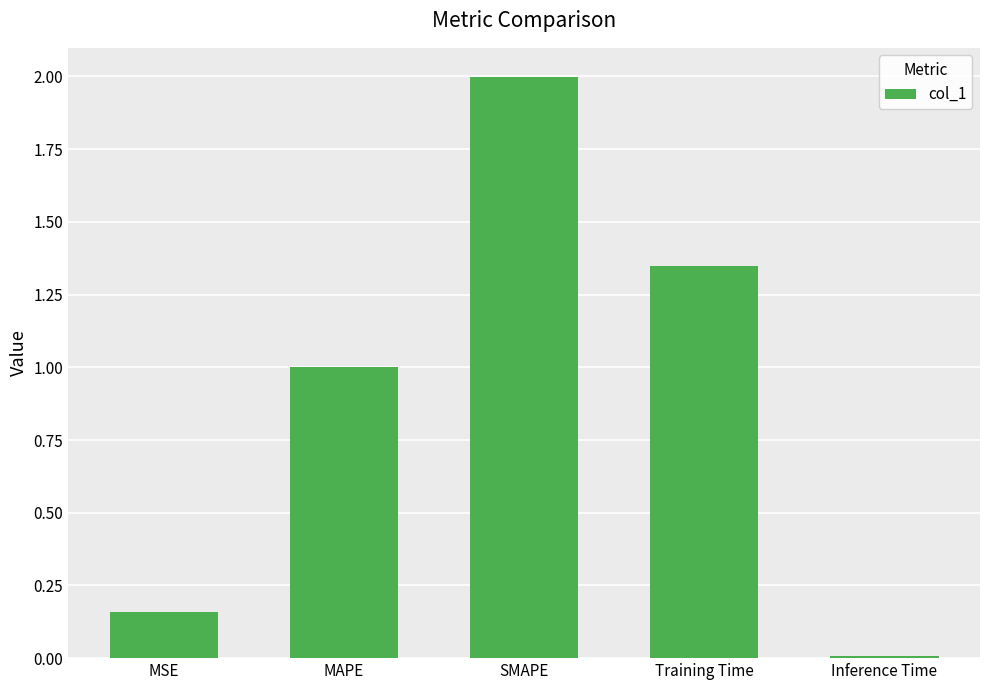

At which category does the chart reach its minimum across all series?

Inference Time